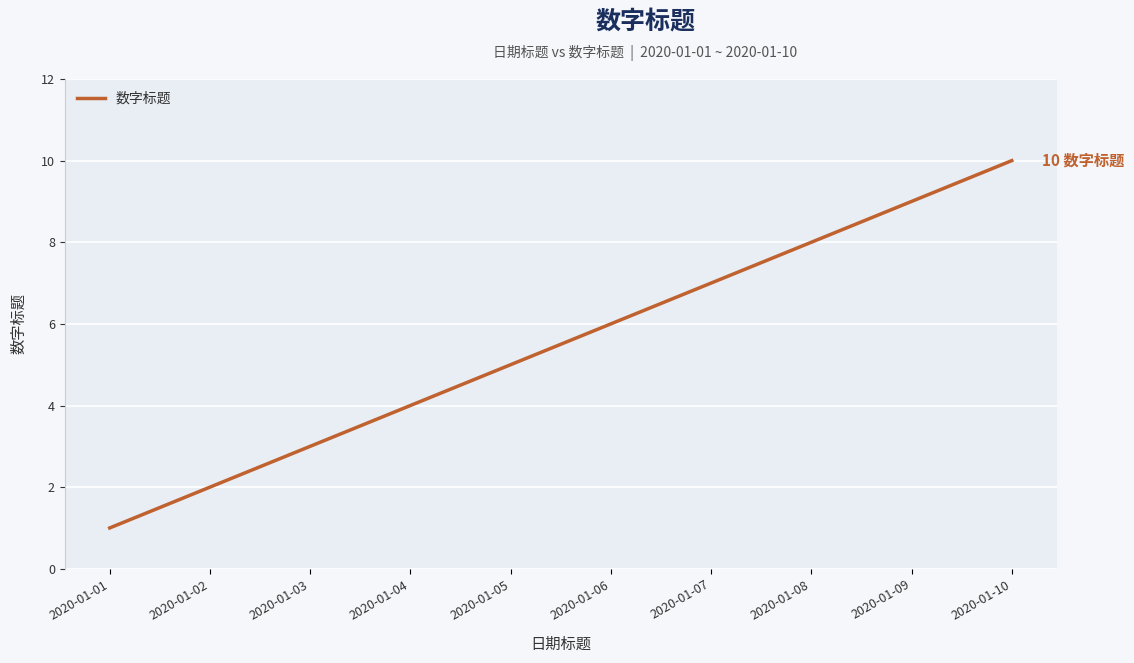

Rank the categories by value from lowest to highest.

2020-01-01, 2020-01-02, 2020-01-03, 2020-01-04, 2020-01-05, 2020-01-06, 2020-01-07, 2020-01-08, 2020-01-09, 2020-01-10